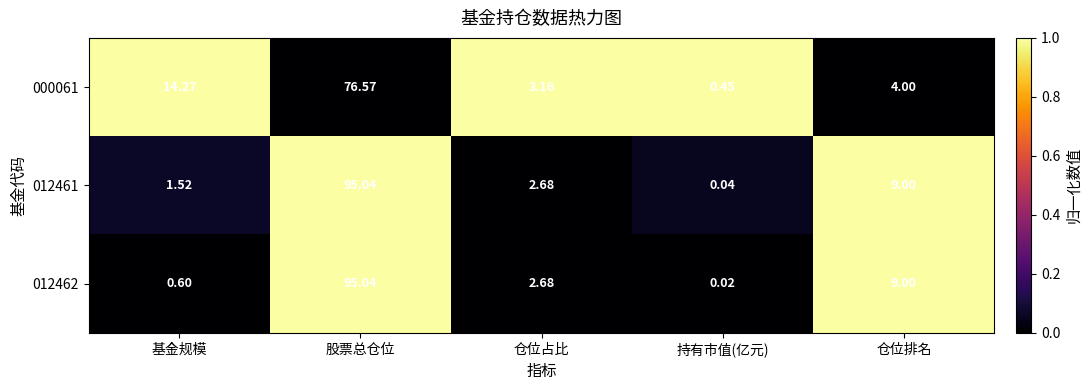

At which label does 000061 reach its minimum?

持有市值(亿元)